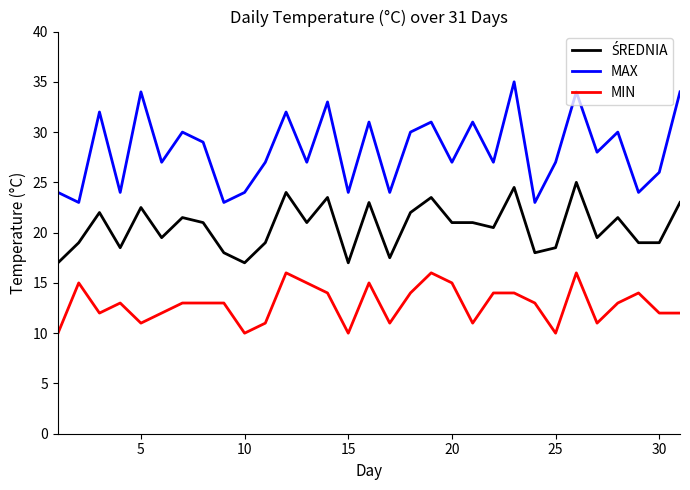

Which series has the largest range (max minus min)?

MAX